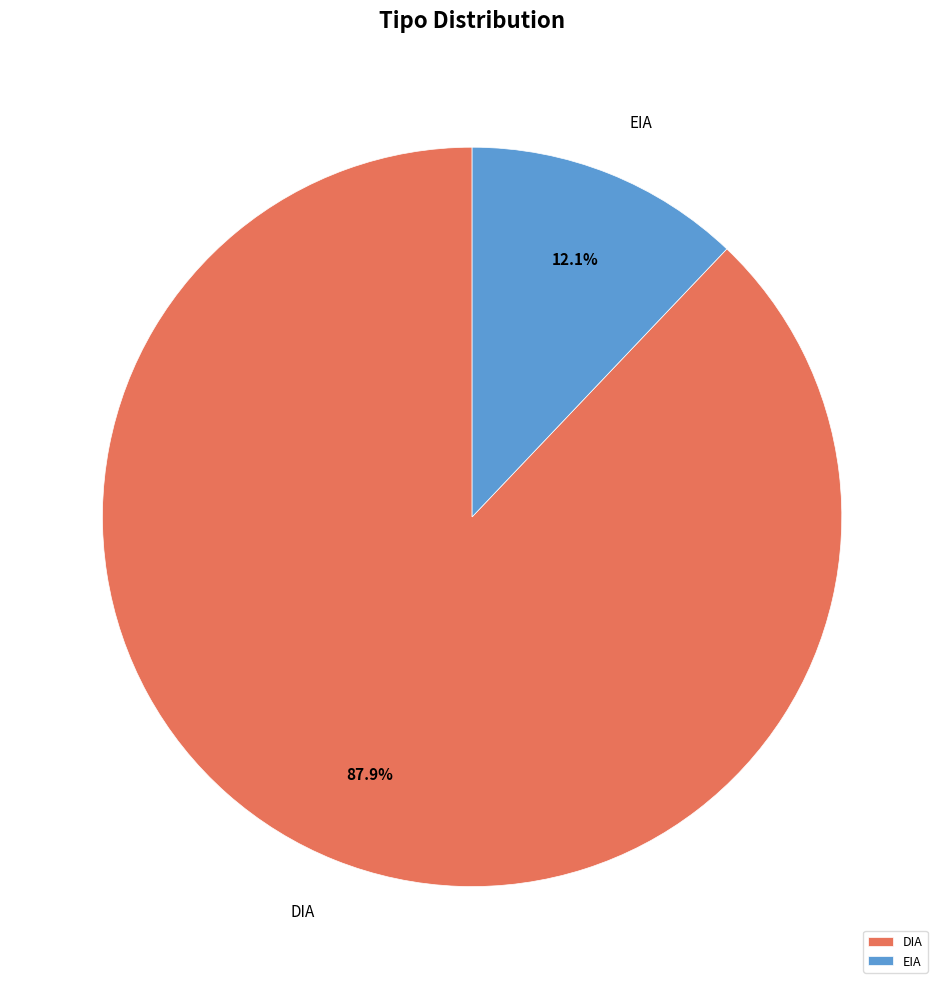

How many slices are in this pie chart?

2